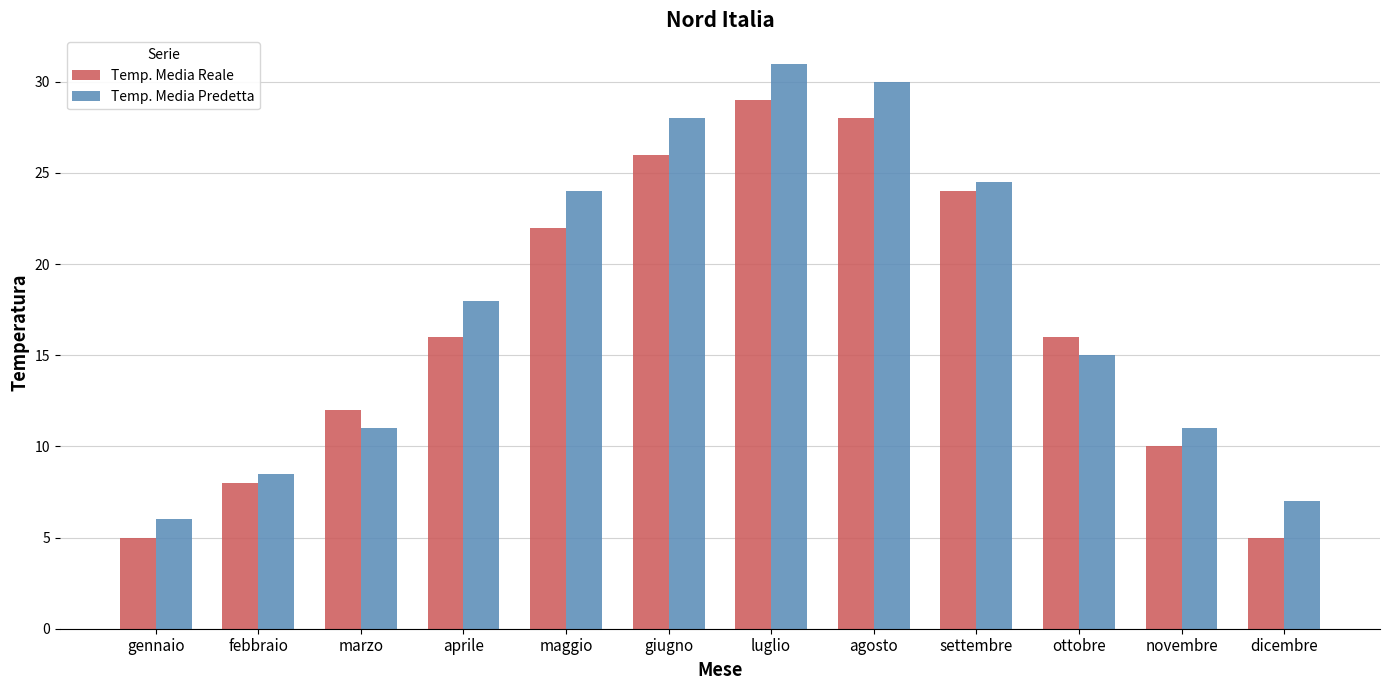

What is the average value of the Temp. Media Predetta series?

17.8